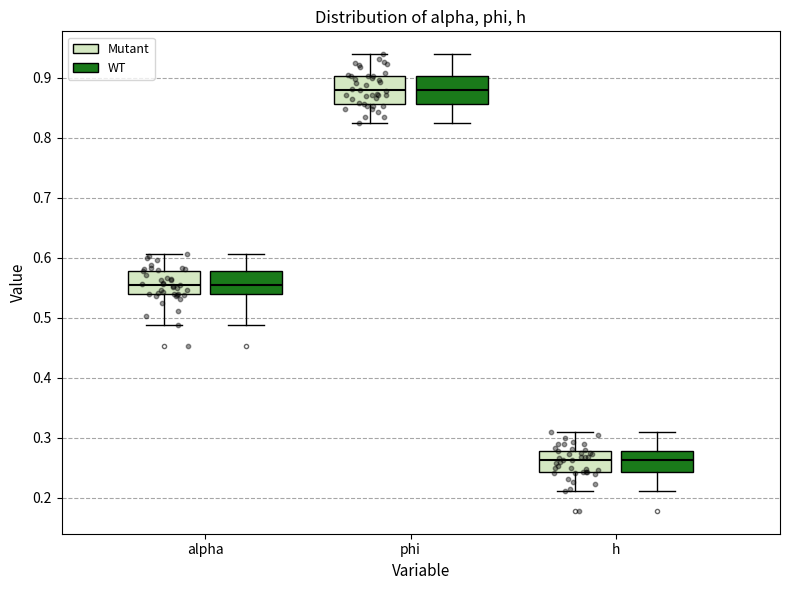

Where is the upper edge of the box for phi (Mutant) on the y-axis? The values are not printed on the chart, so give them approximately, as read against the axis.

0.90